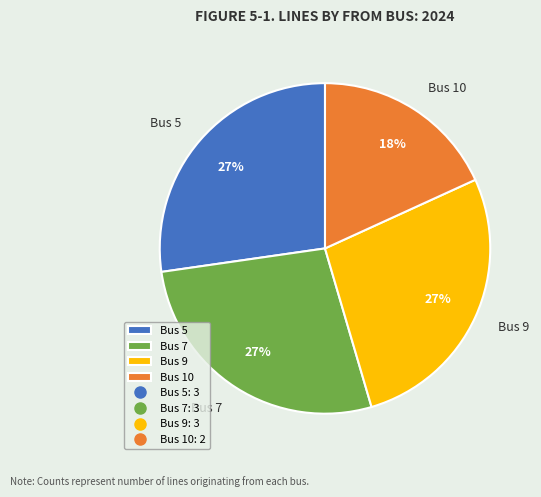

Which slice is the smallest?

Bus 10